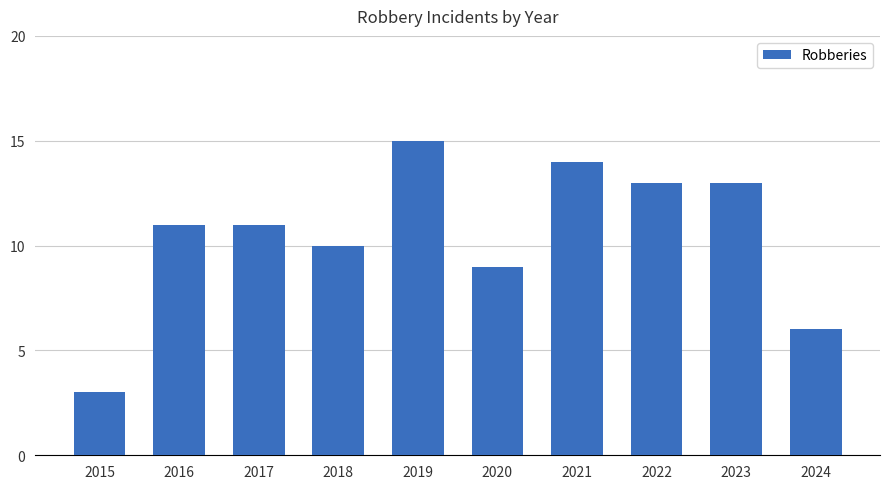

At which category does the chart reach its peak across all series?

2019